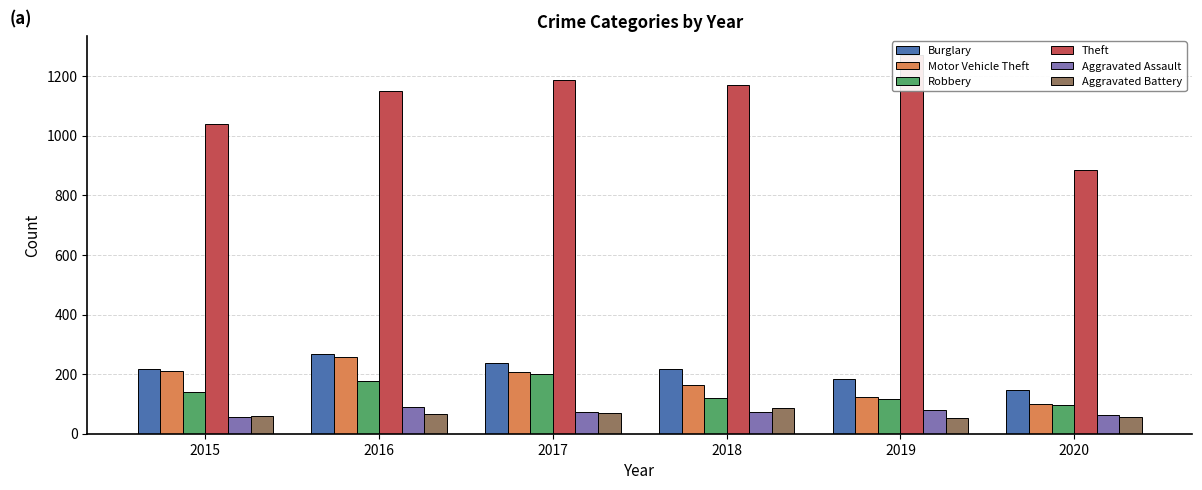

Which series has the widest spread of values?

Theft